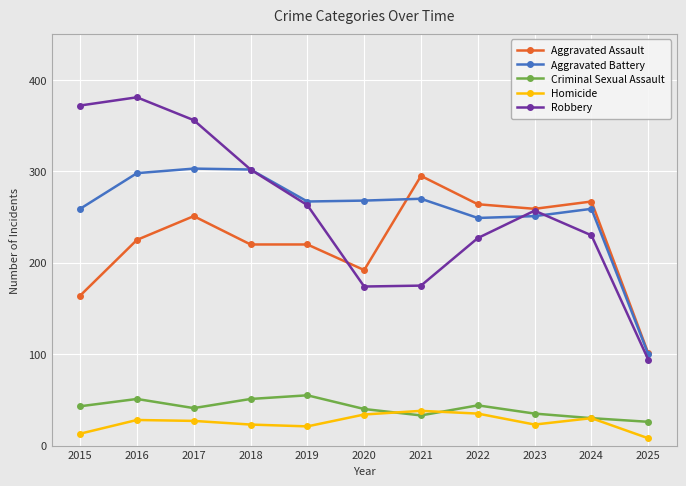

How many lines are shown in the chart?

5